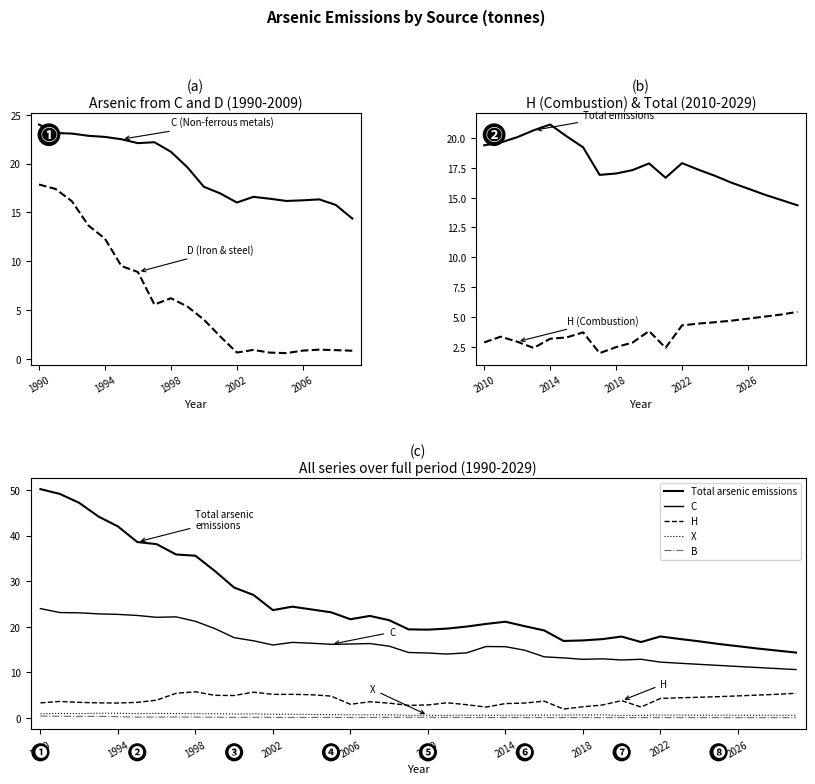

True or false: X and Total arsenic emissions cross at least once.

False